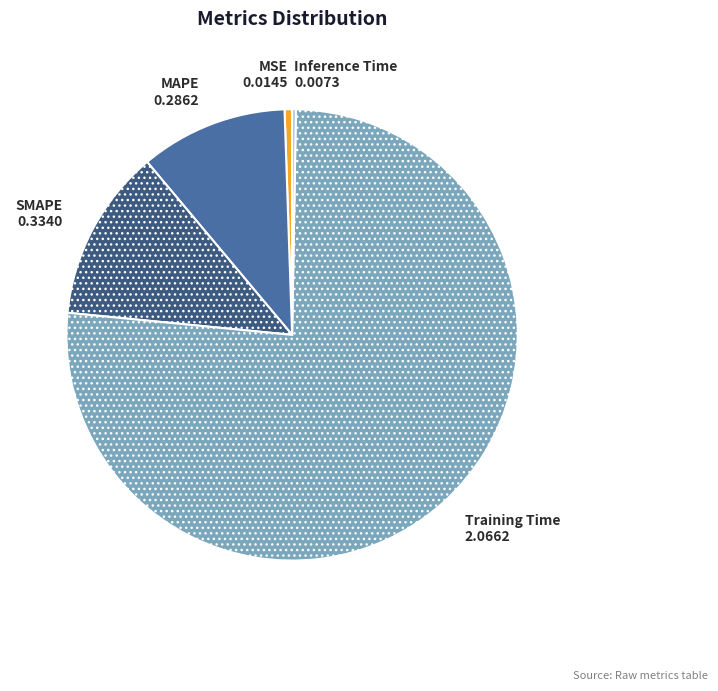

Does any single category account for the majority?

Yes